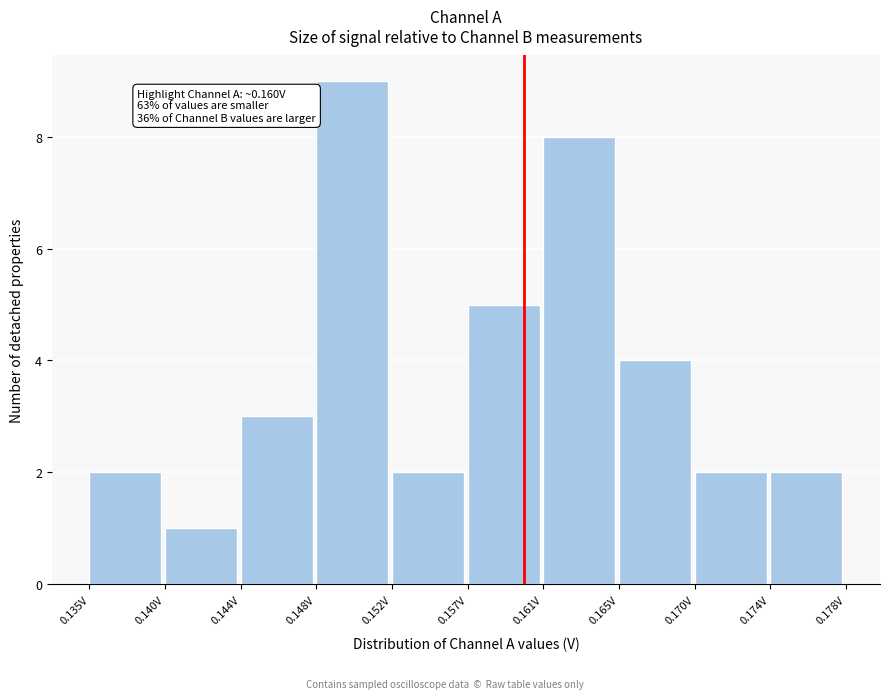

Reading left to right, extract all data points from this chart.

2	1	3	9	2	5	8	4	2	2